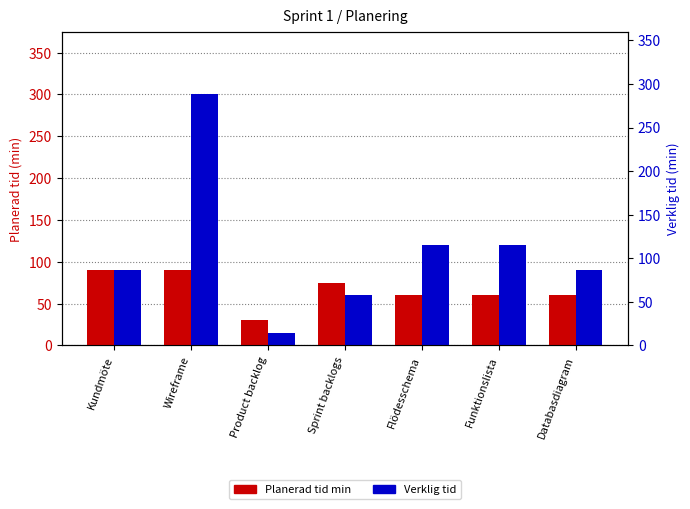

Which series has the largest total across all categories?

Verklig tid